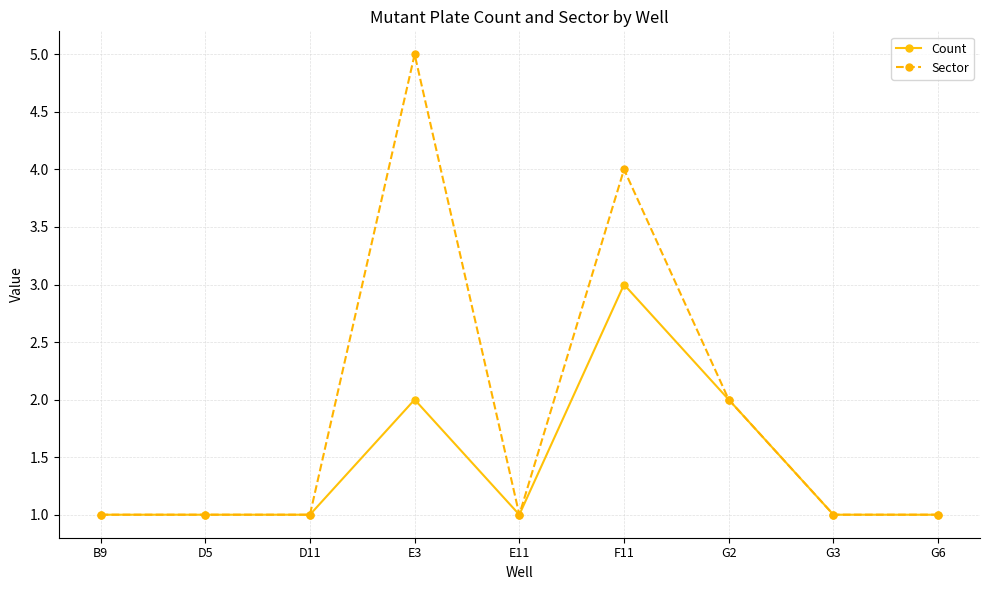

Rank the series by their maximum value, from lowest to highest.

Count, Sector